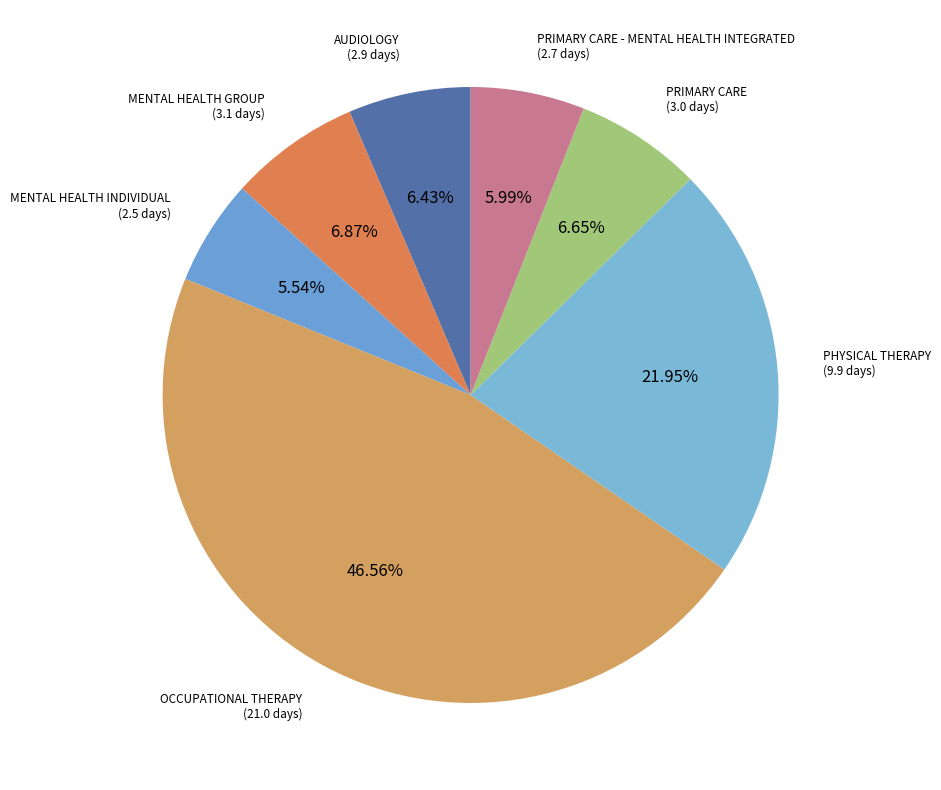

What percentage is the PHYSICAL THERAPY slice, to the nearest percent?

22%